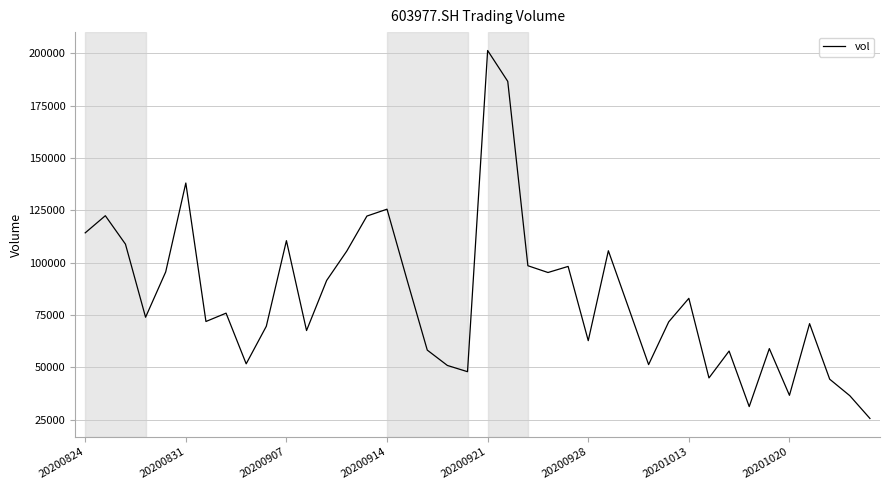

What is the difference between the maximum and minimum values?

175886.4